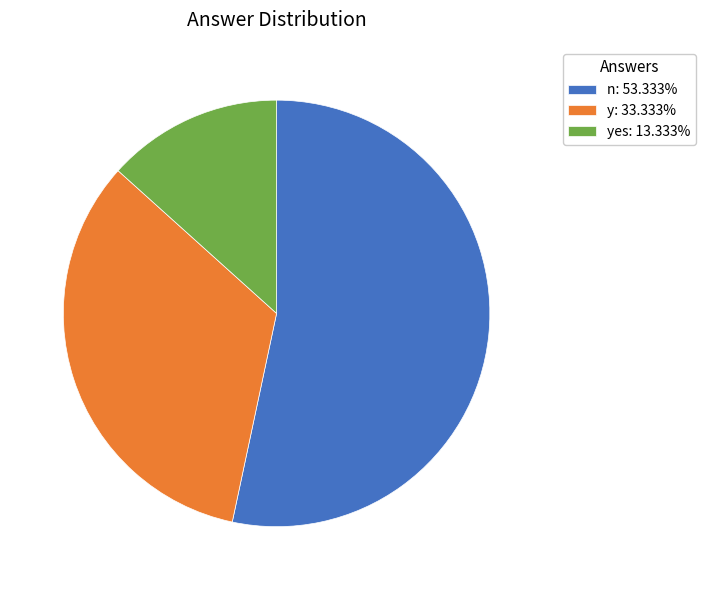

Approximately how many times larger is the value at n: 53.333% compared to y: 33.333%?

1.6